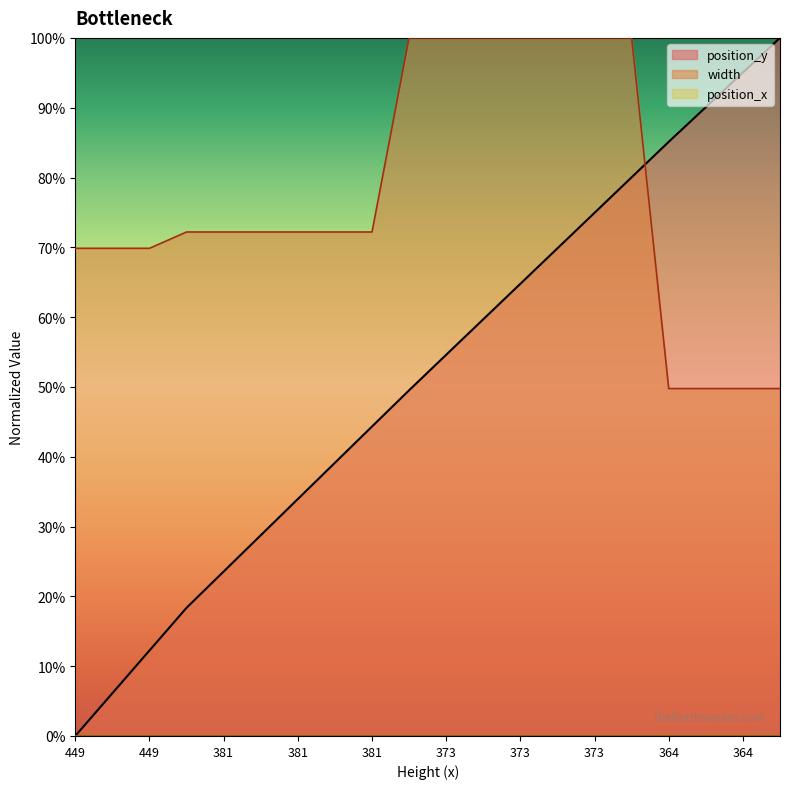

List the series in order of their overall mean, highest first.

width, position_y